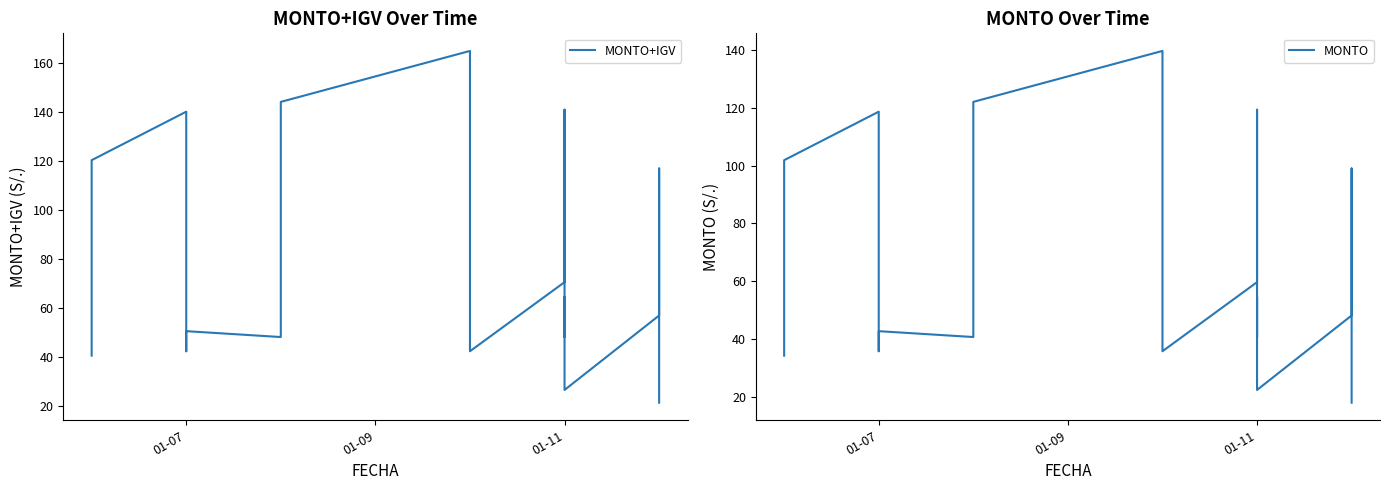

What is the difference between the second highest and second lowest values in the MONTO series?

99.7